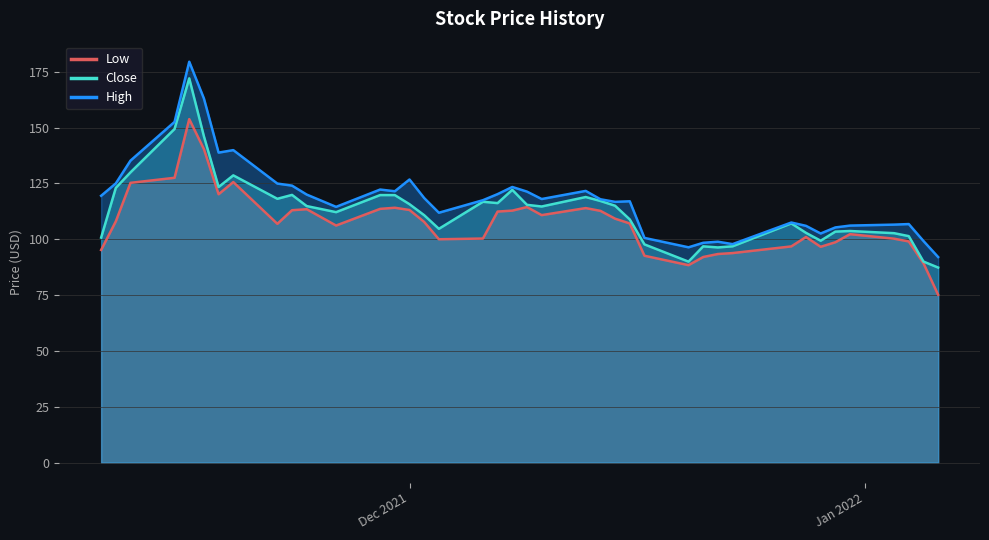

What is the smallest value displayed?

75.1